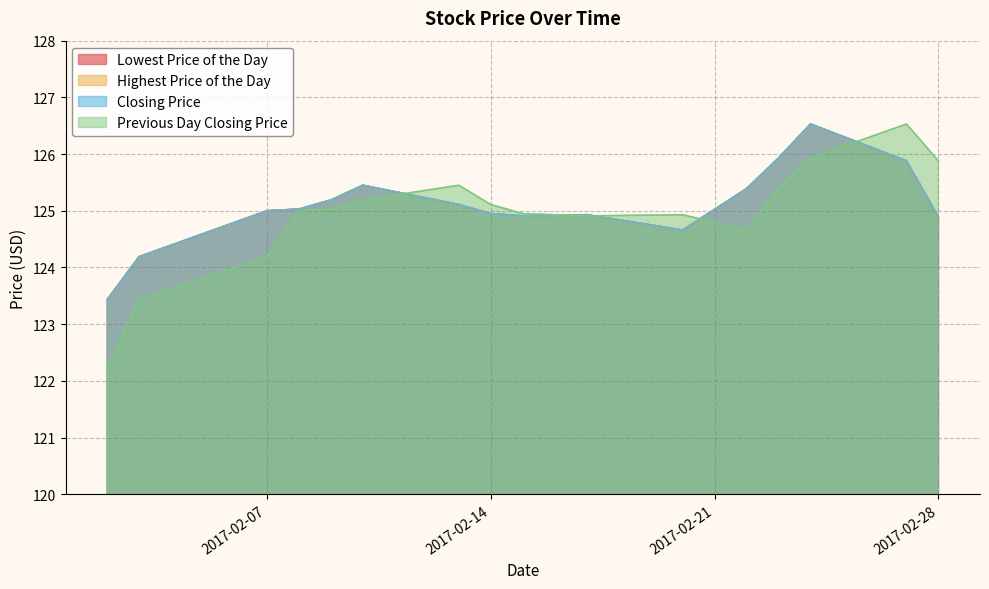

What is the average value of the Lowest Price of the Day series?

125.1